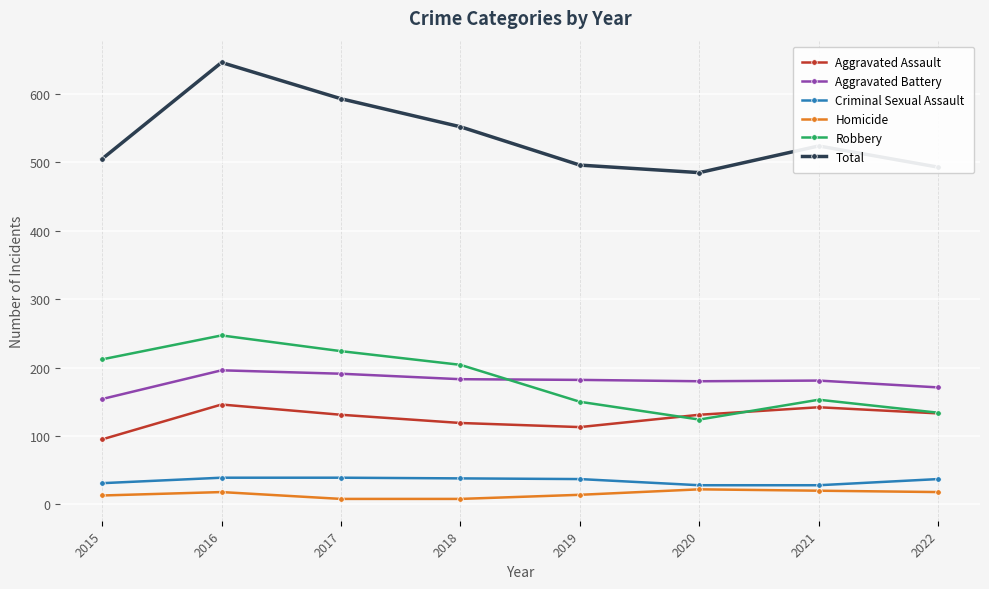

At which label does Total first exceed 524?

2016